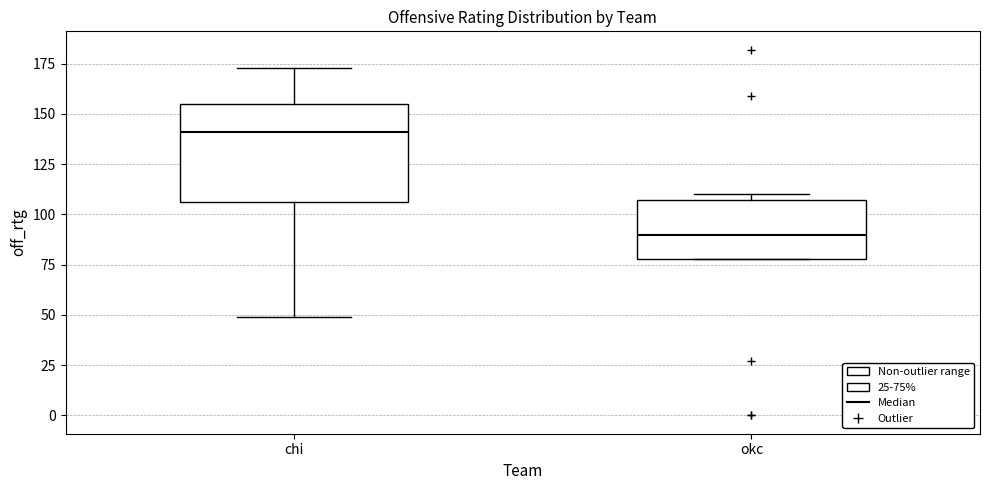

Where is the lower edge of the box for okc on the y-axis? The values are not printed on the chart, so give them approximately, as read against the axis.

80